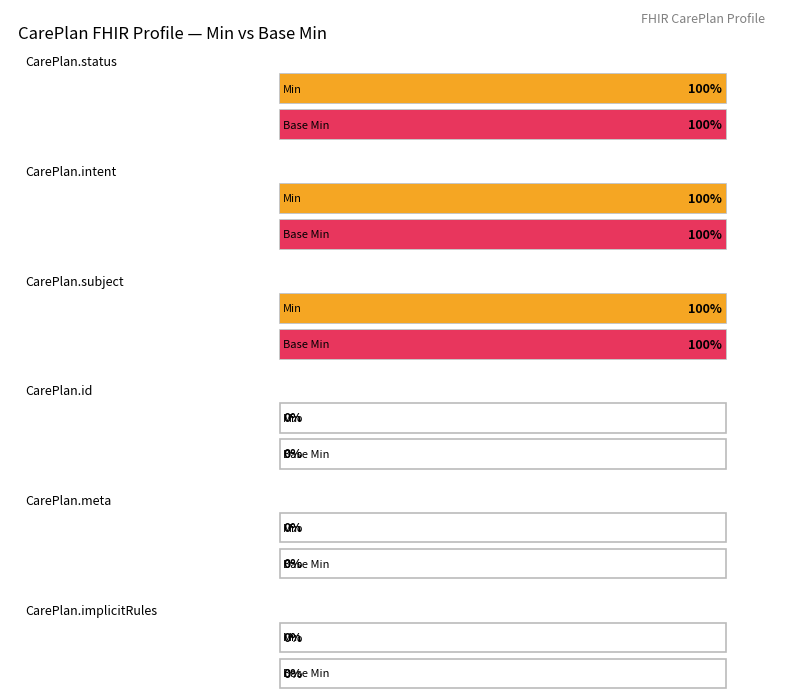

Which category has the highest value across all series?

CarePlan.status